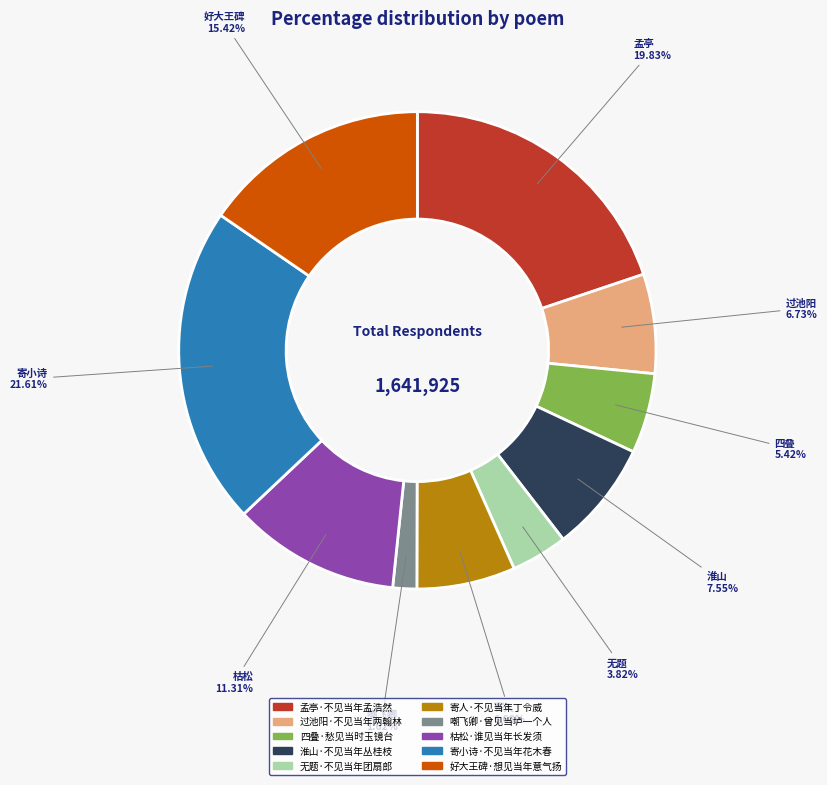

To the nearest percent, what is the average slice percentage?

10%